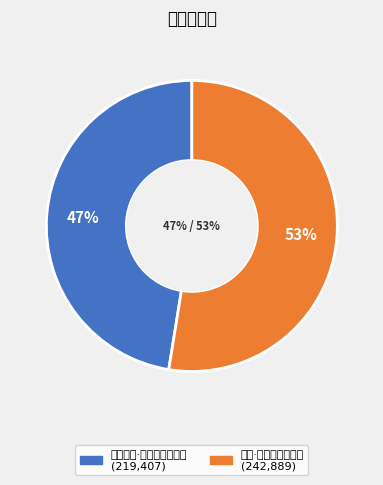

Is there a majority slice in this chart?

Yes